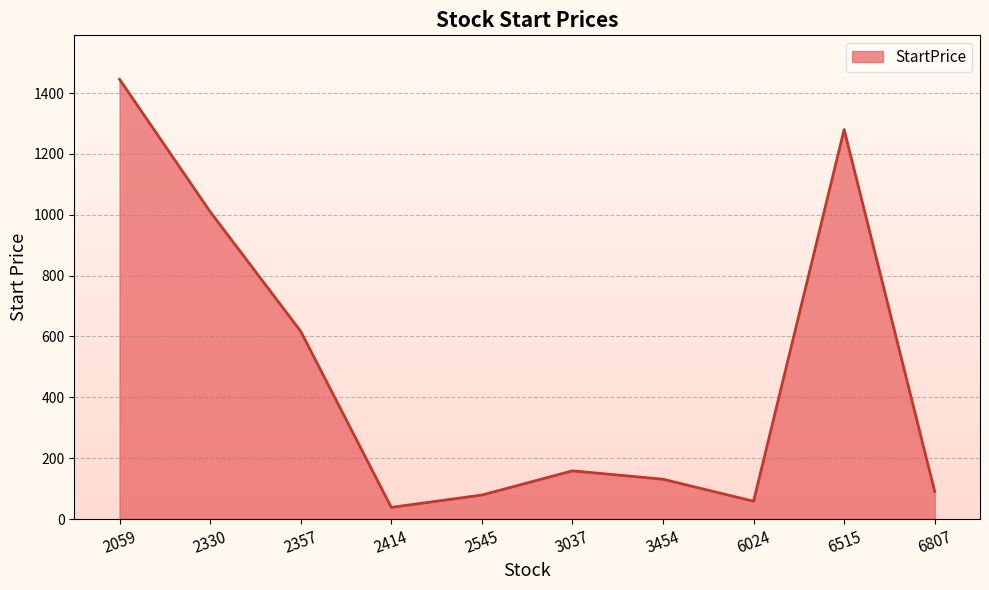

What is the change in value from 2357 to 6807?

-526.6